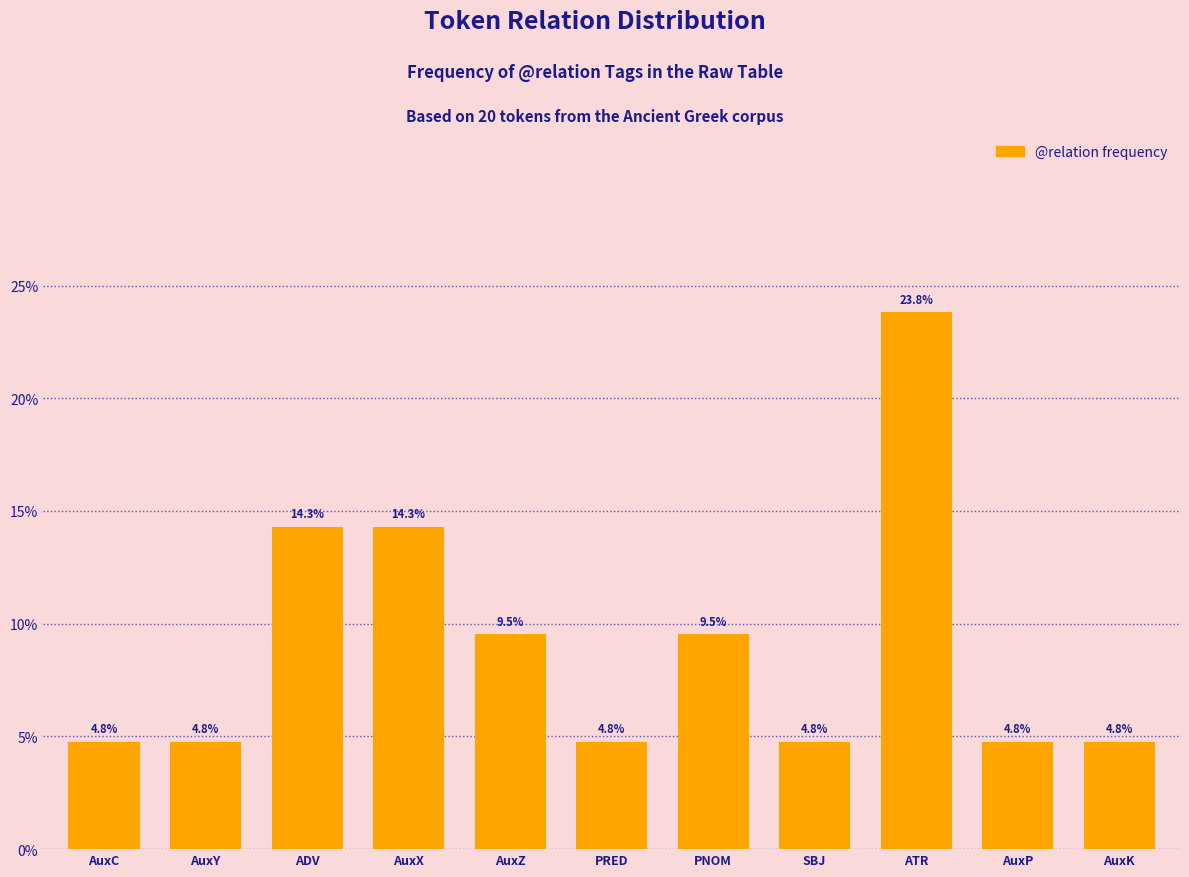

Reading right to left, list all the values displayed in this chart.

4.8	4.8	23.8	4.8	9.5	4.8	9.5	14.3	14.3	4.8	4.8